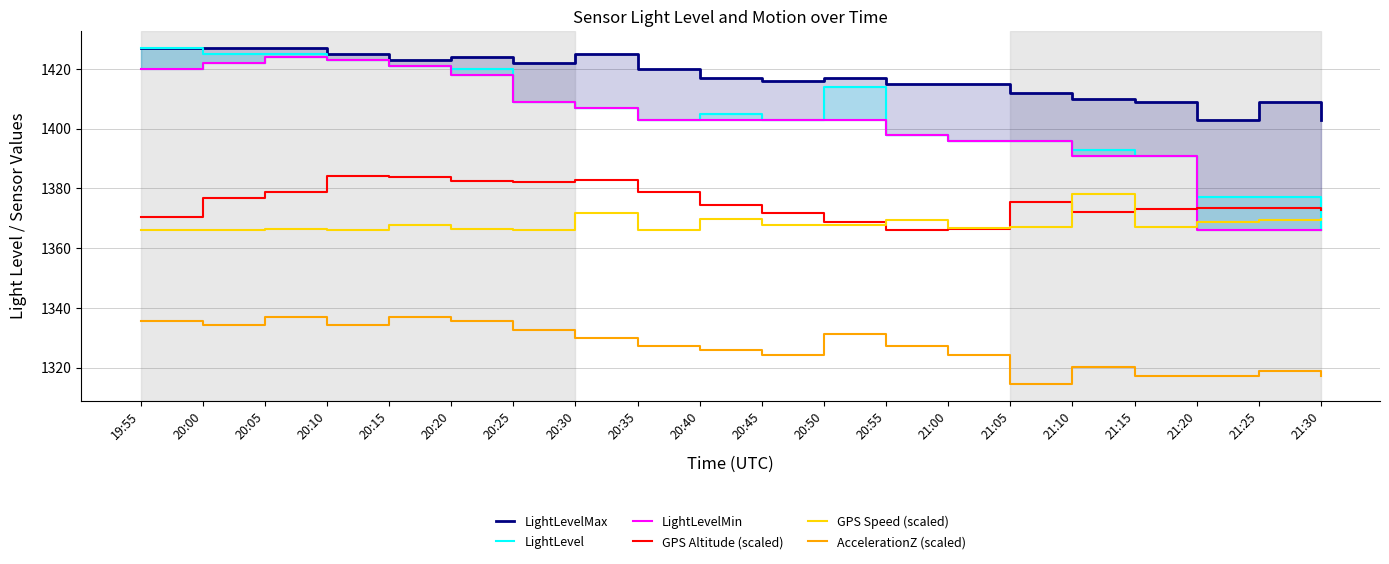

What are all the series names shown in the legend?

LightLevelMax, LightLevel, LightLevelMin, GPS Altitude (scaled), GPS Speed (scaled), AccelerationZ (scaled)